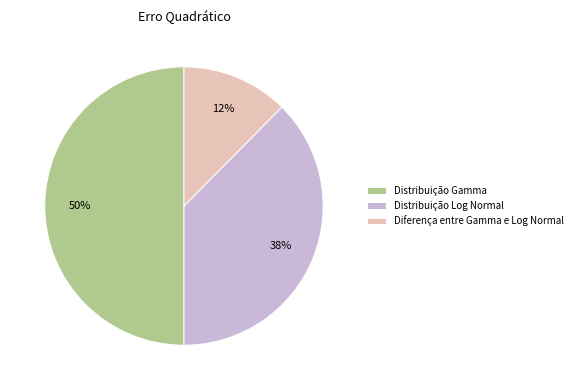

Is it true that Distribuição Gamma is 50% of the pie?

True